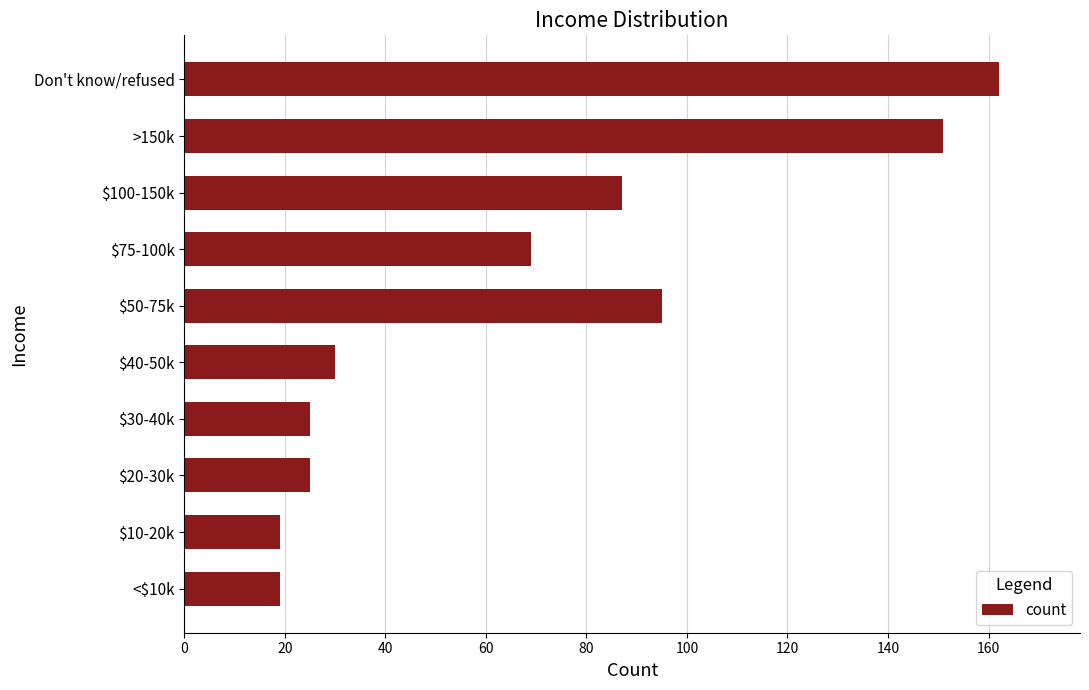

Approximately how many times larger is the value at Don't know/refused compared to $100-150k?

1.9